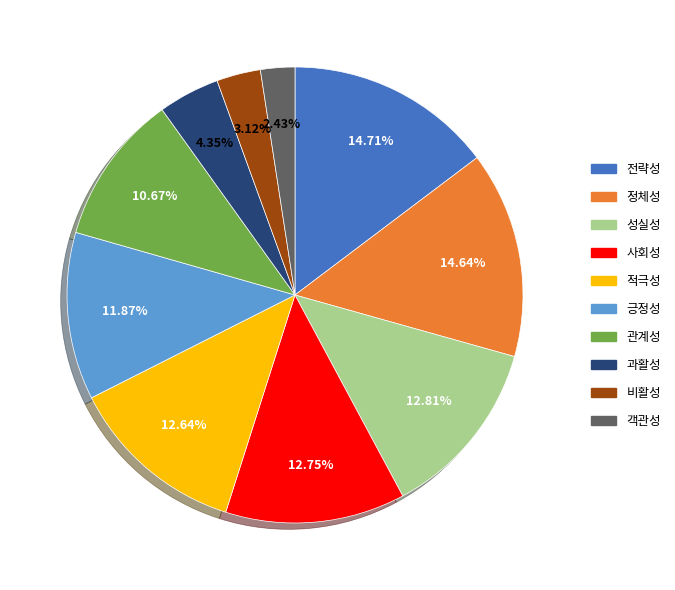

What is the smallest slice in the pie chart?

객관성